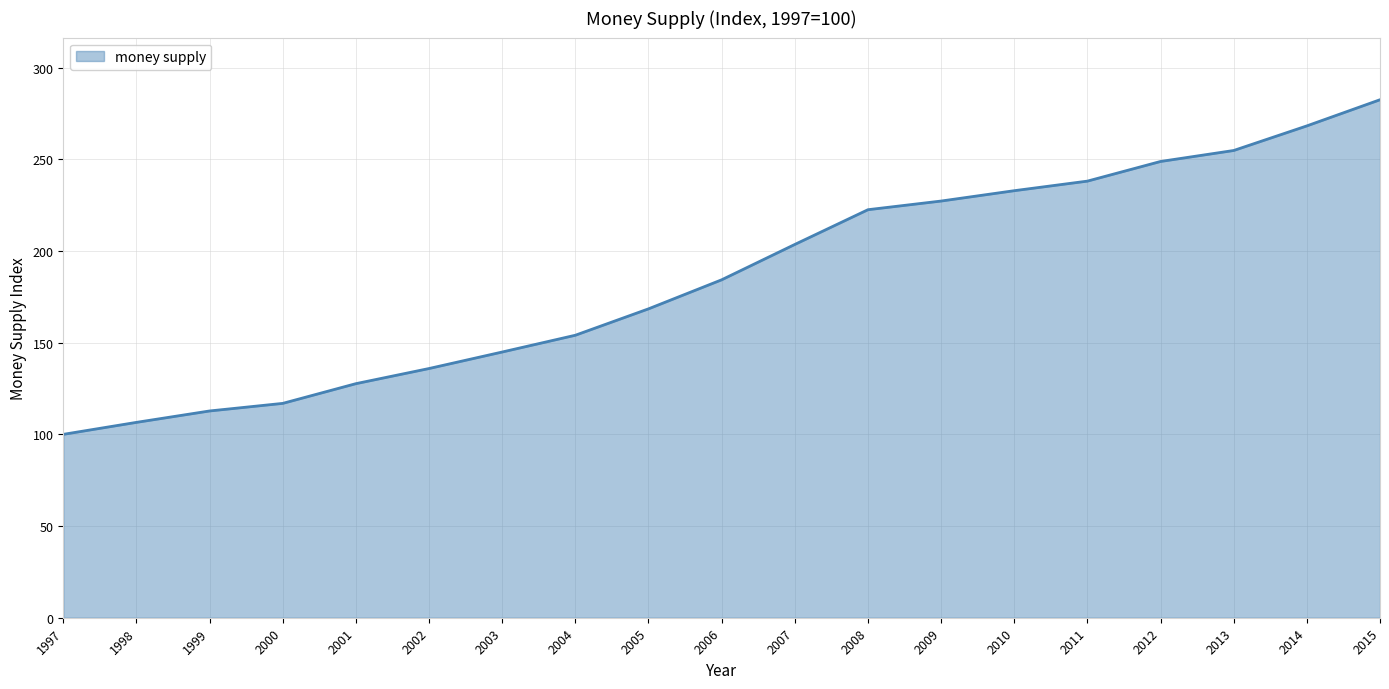

What is the difference between the second highest and minimum values?

168.2